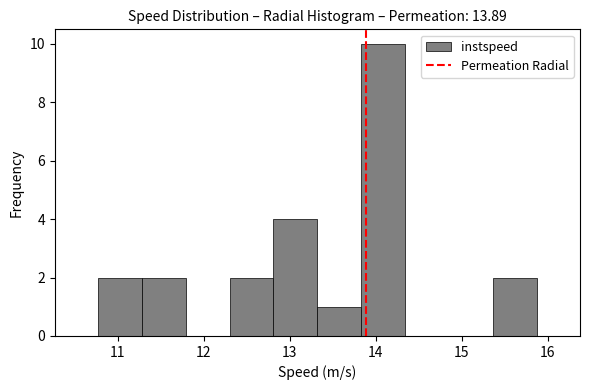

Reading left to right, transcribe this chart: for each bar, give the range it covers on the x-axis and its height. Neither the bar edges nor the heights are printed on the chart, so give them approximately, as read against the axes.

10.8 to 11.3: 2
11.3 to 11.8: 2
11.8 to 12.3: 0
12.3 to 12.8: 2
12.8 to 13.3: 4
13.3 to 13.8: 1
13.8 to 14.3: 10
14.3 to 14.9: 0
14.9 to 15.4: 0
15.4 to 15.9: 2